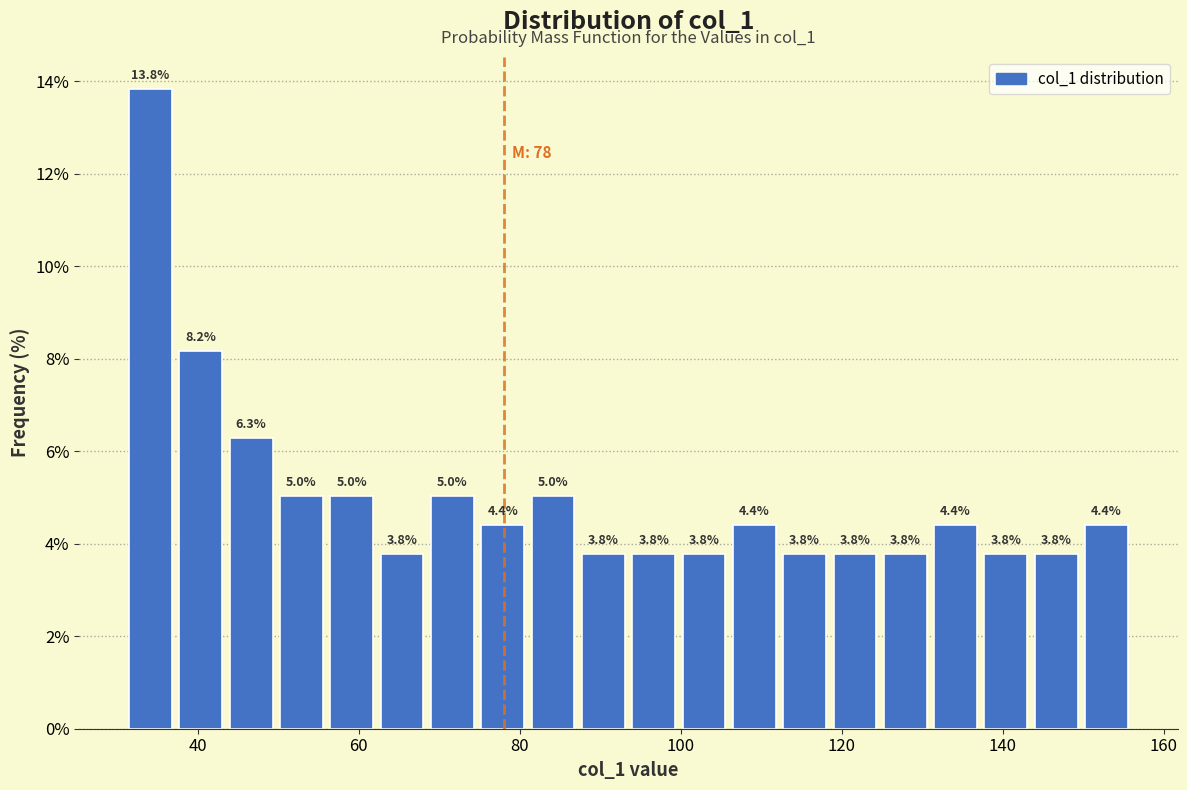

Around what value on the x-axis is the tallest bar? Give the approximate position of its centre, as read against the axis.

34